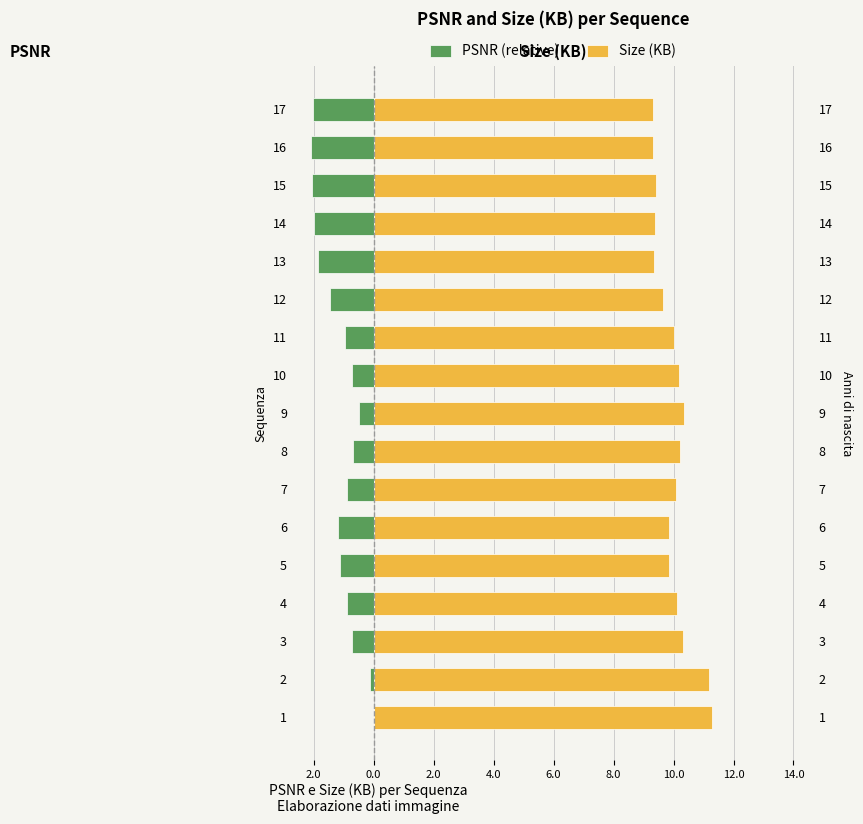

Which series has the largest total across all categories?

Size (KB)